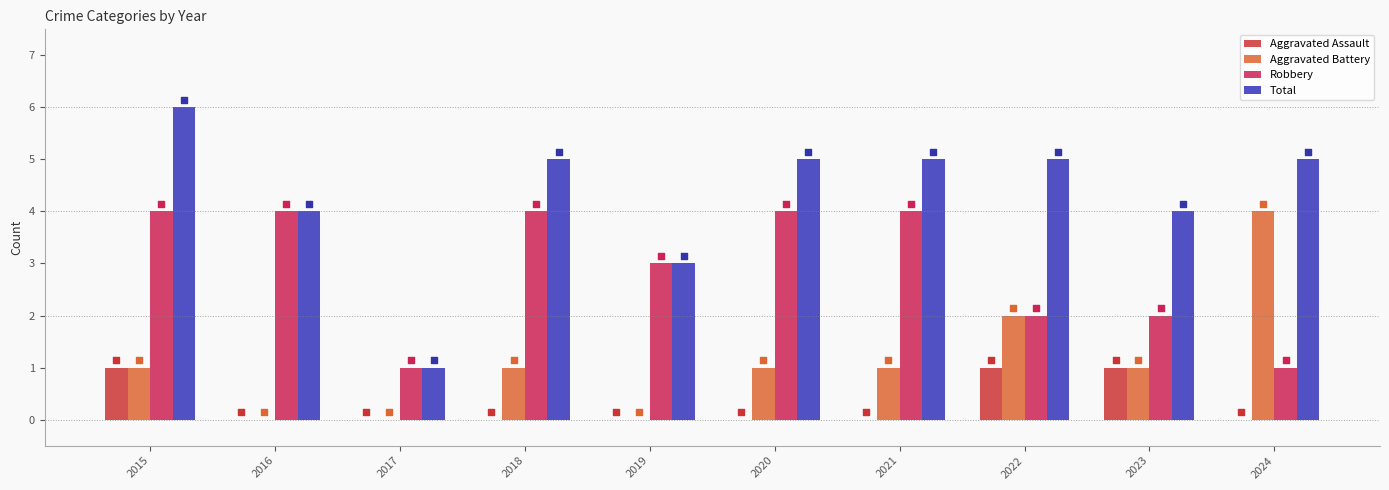

Which series has the largest total across all categories?

Total